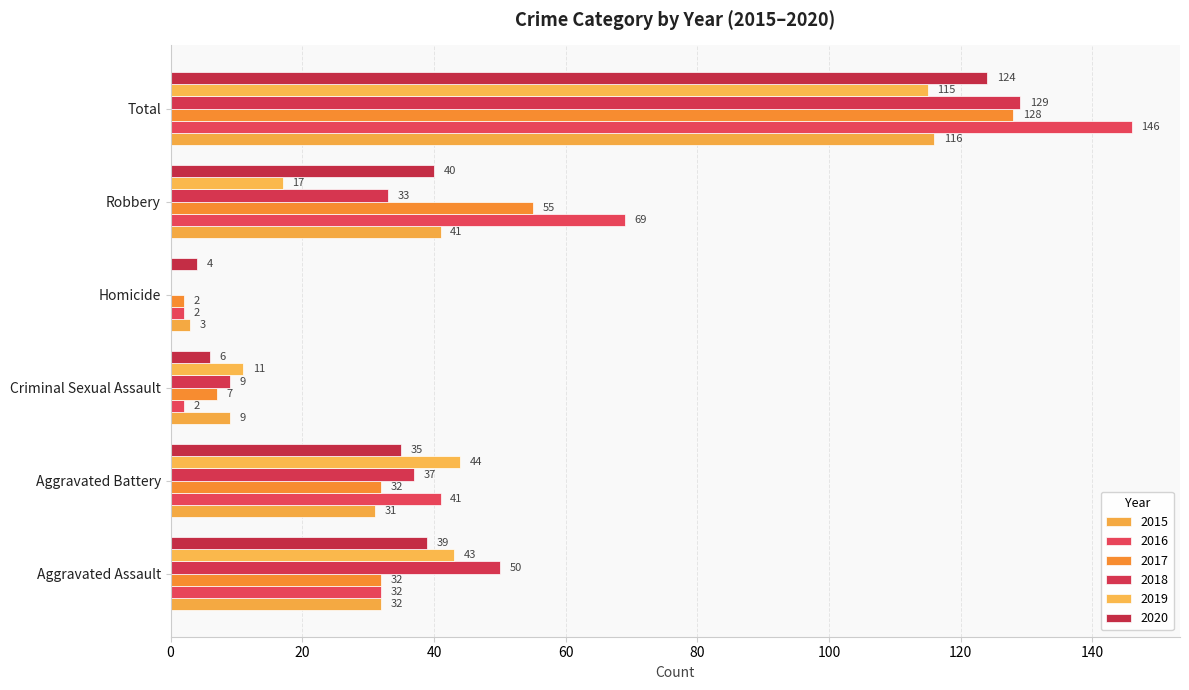

At which category is the sum across all series the highest?

Total